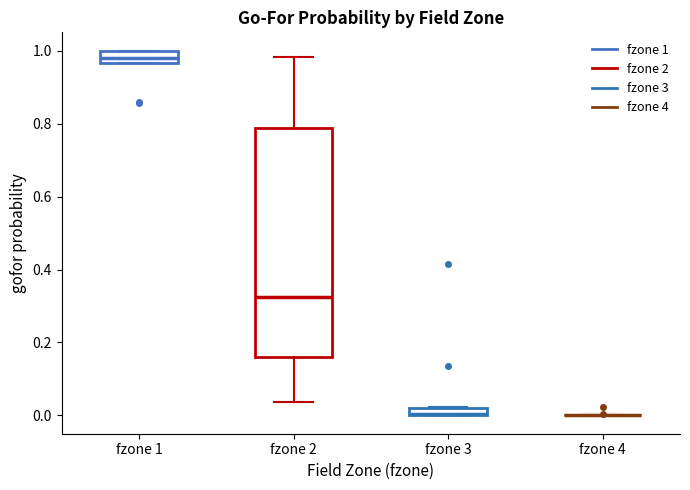

Where is the upper edge of the box for fzone 3 on the y-axis? The values are not printed on the chart, so give them approximately, as read against the axis.

0.02